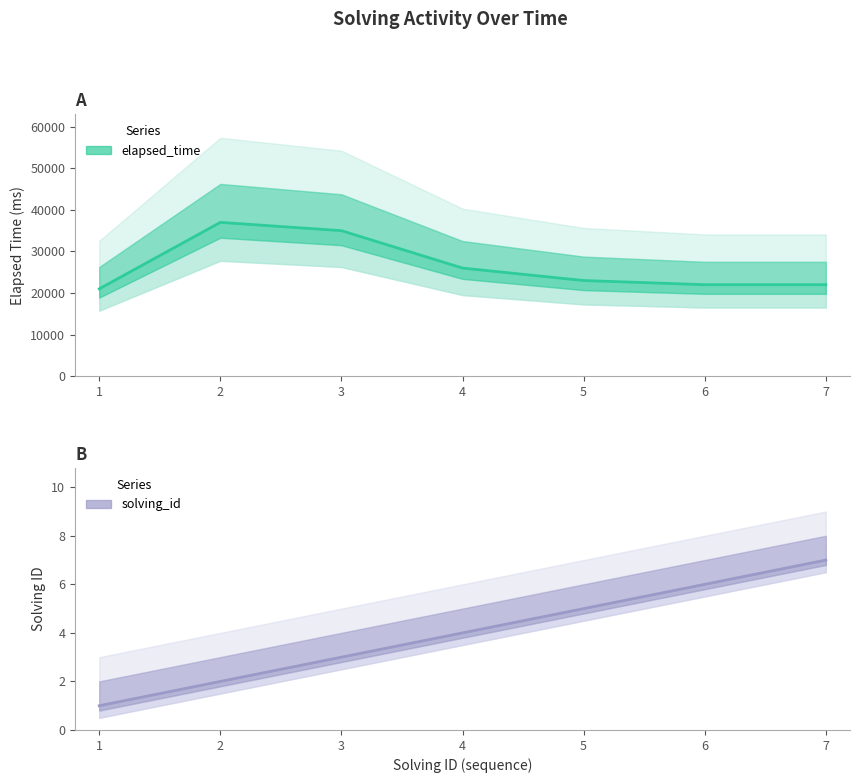

Between 2 and 5, which is larger?

2